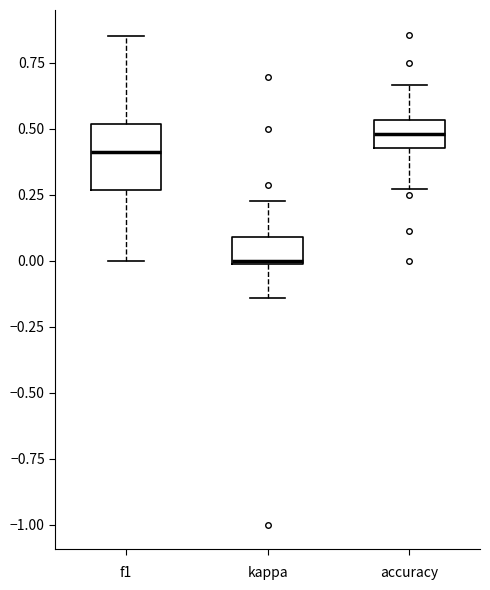

Reading left to right, transcribe this box plot: for each box, give where its median line is, the range the box spans, and where its two whiskers end, as read against the y-axis. The values are not printed on the chart, so give them approximately, as read against the axis.

f1: median 0.40, box 0.25 to 0.50, whiskers 0.00 to 0.85
kappa: median 0.00, box 0.00 to 0.10, whiskers -0.15 to 0.25
accuracy: median 0.50, box 0.45 to 0.55, whiskers 0.25 to 0.65